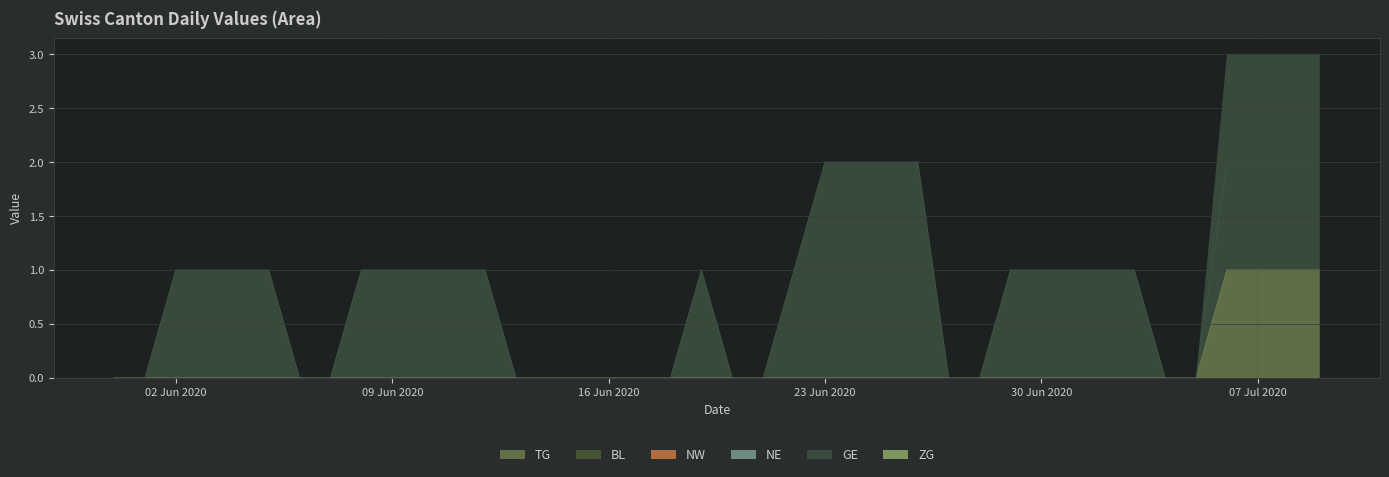

Which series changed the most between 2020-06-20 and 2020-06-23?

GE